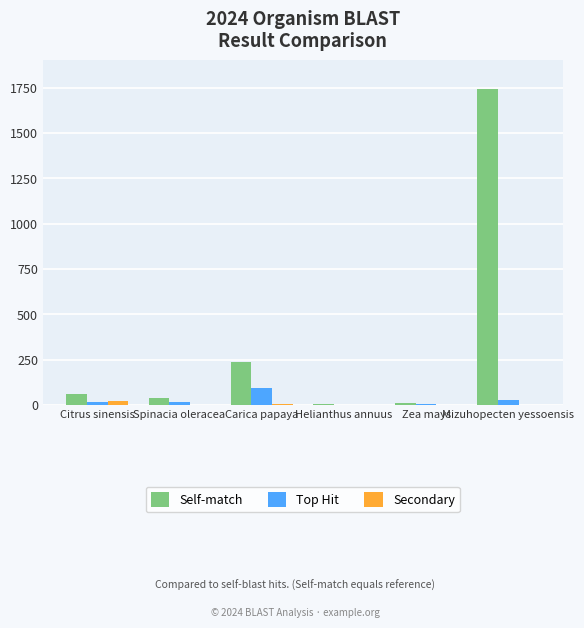

At which label does Top Hit reach its peak?

Carica papaya